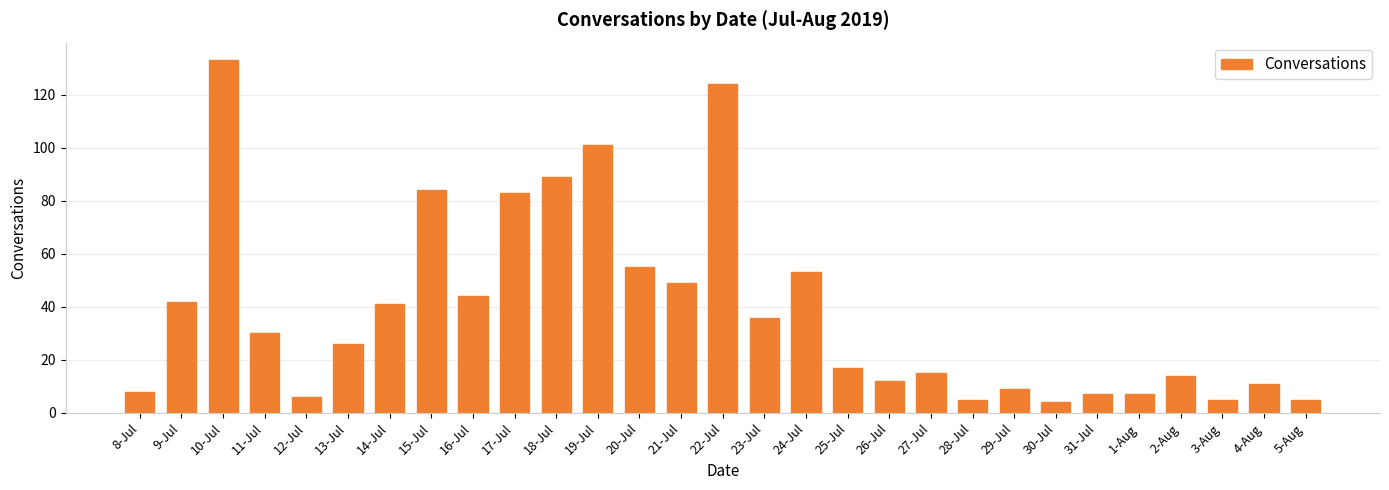

What position from the right is 25-Jul?

12